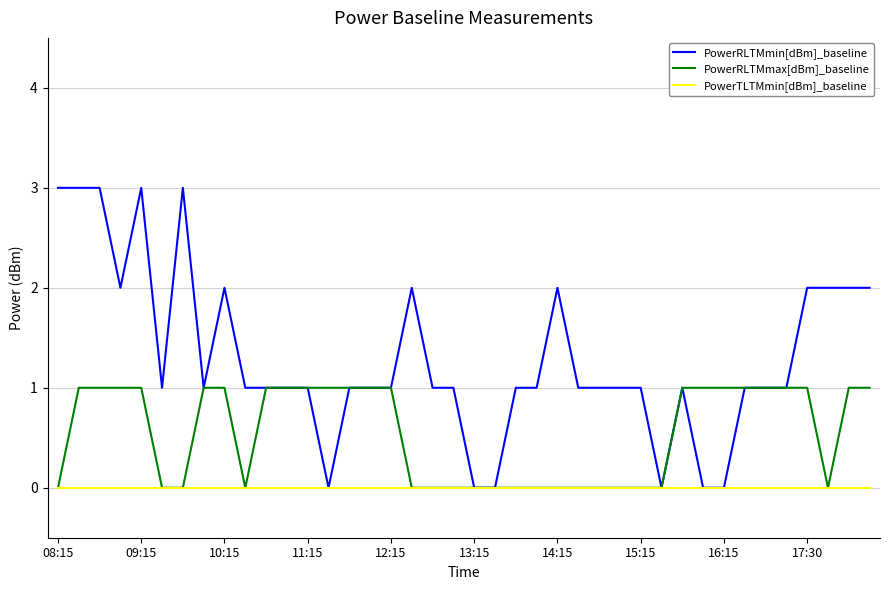

List the series in order of their peak value, highest first.

PowerRLTMmin[dBm]_baseline, PowerRLTMmax[dBm]_baseline, PowerTLTMmin[dBm]_baseline